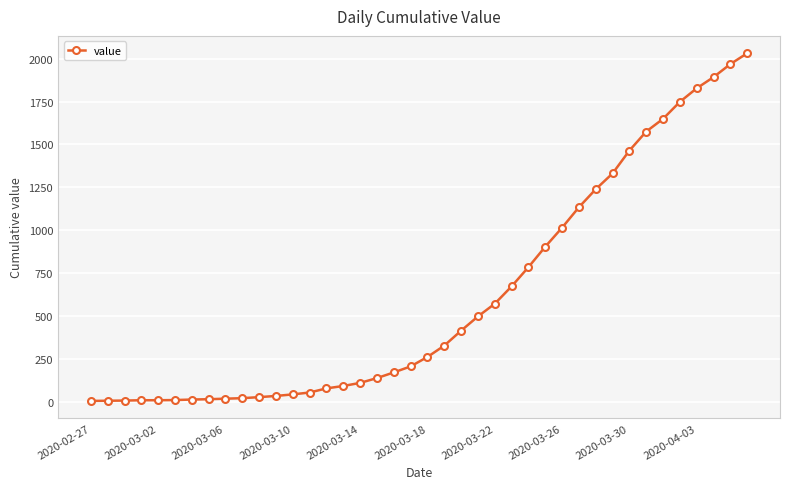

What is the difference between the maximum and second lowest values?

2024